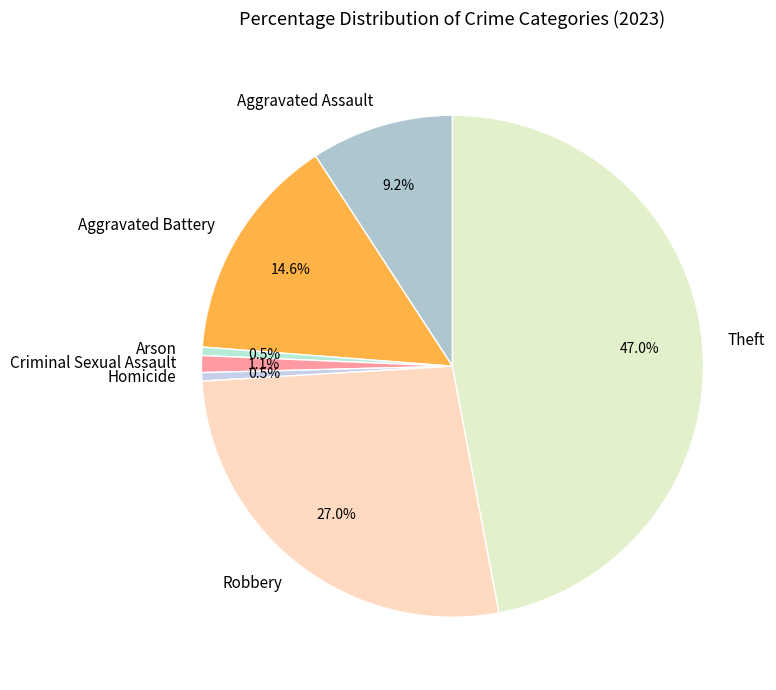

The Robbery slice represents 27% of the pie. True or false?

True